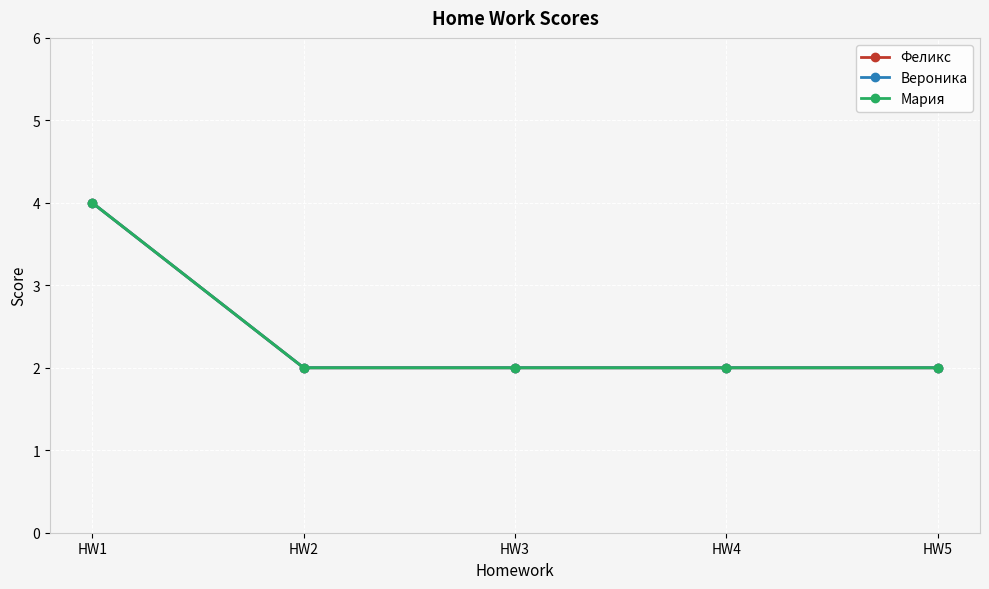

Reading left to right, list all the values displayed in this chart.

Феликс: HW1=4	HW2=2	HW3=2	HW4=2	HW5=2
Вероника: HW1=4	HW2=2	HW3=2	HW4=2	HW5=2
Мария: HW1=4	HW2=2	HW3=2	HW4=2	HW5=2